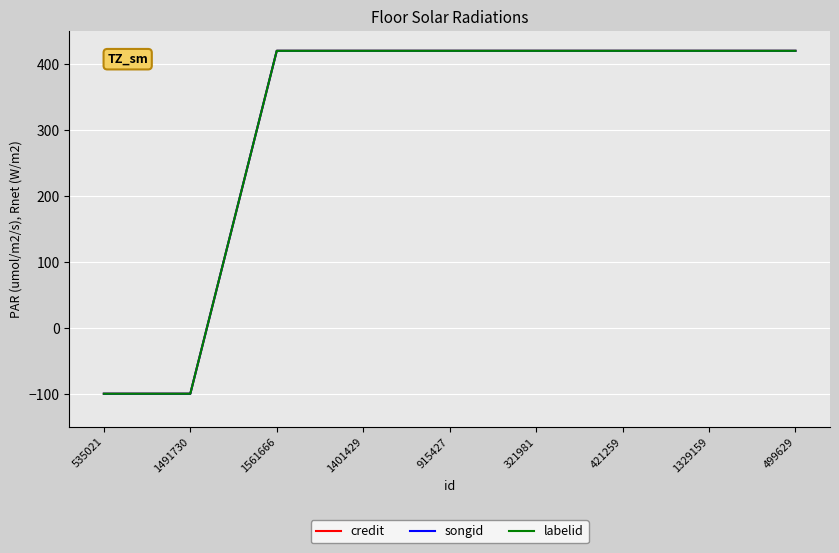

Which category has the highest value in the labelid series?

1561666